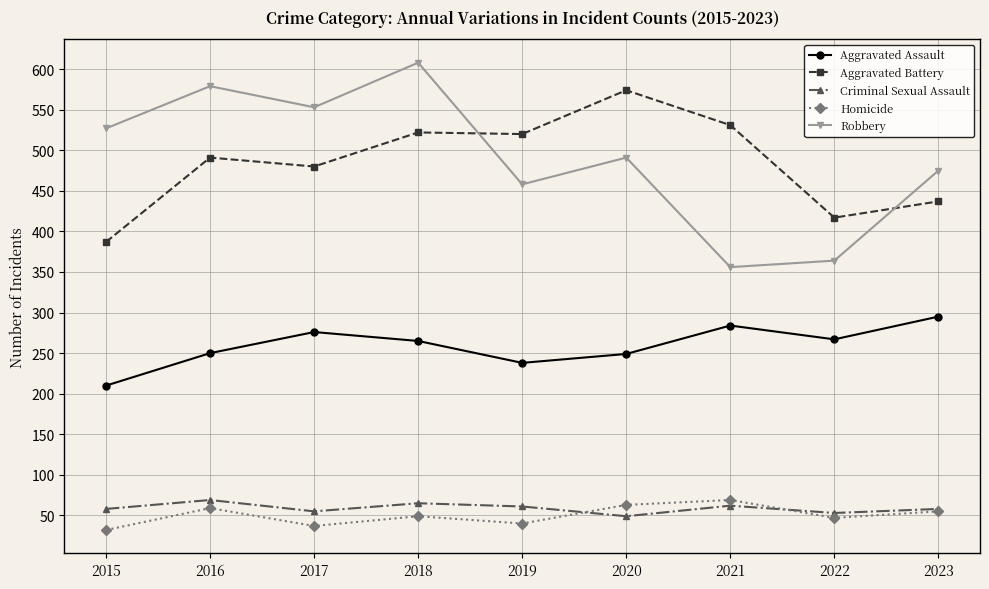

Is this an area chart (filled region under the line)?

No